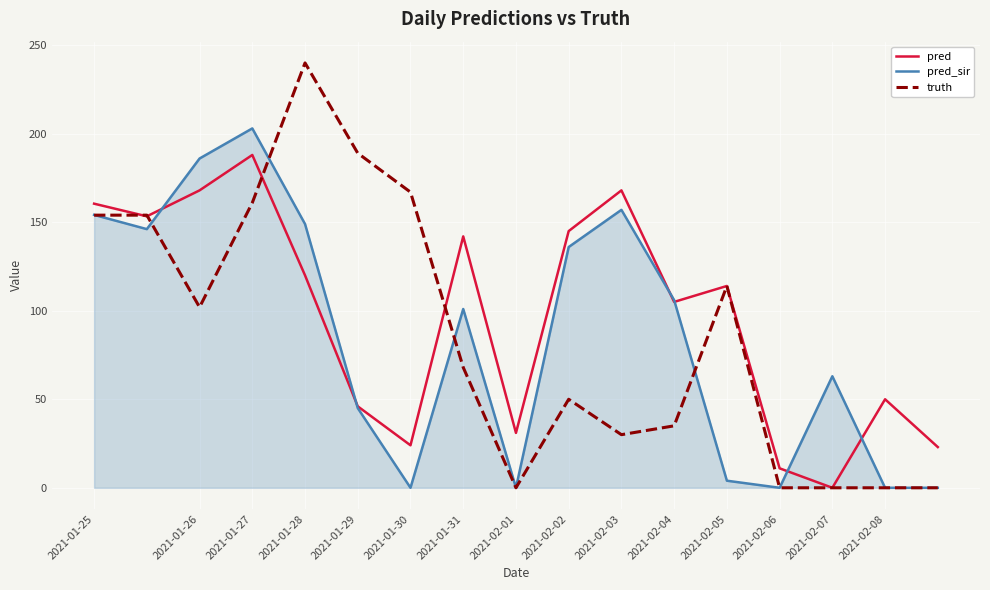

What are all the series names shown in the legend?

pred, pred_sir, truth